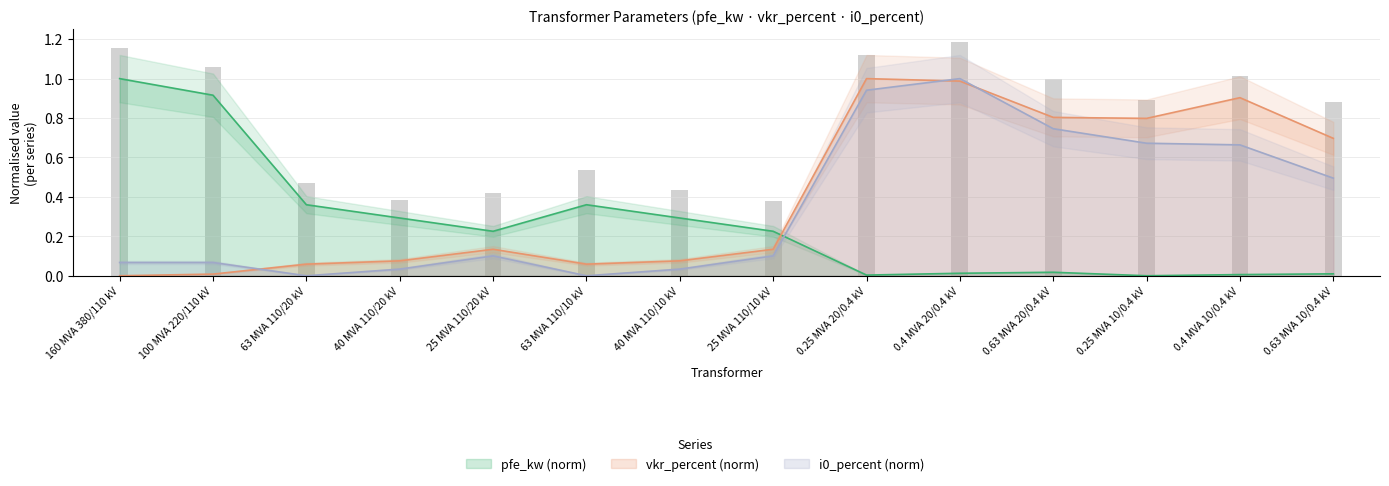

Rank the categories by vkr_percent value from lowest to highest.

160 MVA 380/110 kV, 100 MVA 220/110 kV, 63 MVA 110/20 kV, 63 MVA 110/10 kV, 40 MVA 110/20 kV, 40 MVA 110/10 kV, 25 MVA 110/20 kV, 25 MVA 110/10 kV, 0.63 MVA 10/0.4 kV, 0.25 MVA 10/0.4 kV, 0.63 MVA 20/0.4 kV, 0.4 MVA 10/0.4 kV, 0.4 MVA 20/0.4 kV, 0.25 MVA 20/0.4 kV